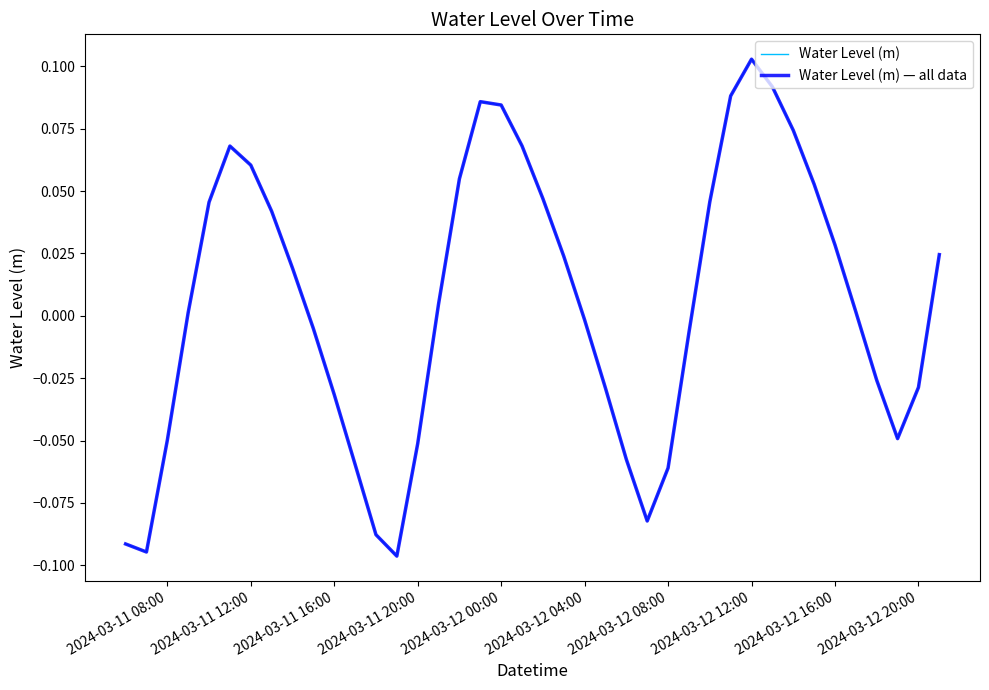

Reading left to right, list all the values displayed in this chart.

Water Level (m): -0.1	-0.1	-0.0	0.0	0.0	0.1	0.1	0.0	0.0	-0.0	-0.0	-0.1	-0.1	-0.1	-0.1	0.0	0.1	0.1	0.1	0.1	0.0	0.0	-0.0	-0.0	-0.1	-0.1	-0.1	-0.0	0.0	0.1	0.1	0.1	0.1	0.1	0.0	0.0	-0.0	-0.0	-0.0	0.0
Water Level (m) — all data: -0.1	-0.1	-0.0	0.0	0.0	0.1	0.1	0.0	0.0	-0.0	-0.0	-0.1	-0.1	-0.1	-0.1	0.0	0.1	0.1	0.1	0.1	0.0	0.0	-0.0	-0.0	-0.1	-0.1	-0.1	-0.0	0.0	0.1	0.1	0.1	0.1	0.1	0.0	0.0	-0.0	-0.0	-0.0	0.0